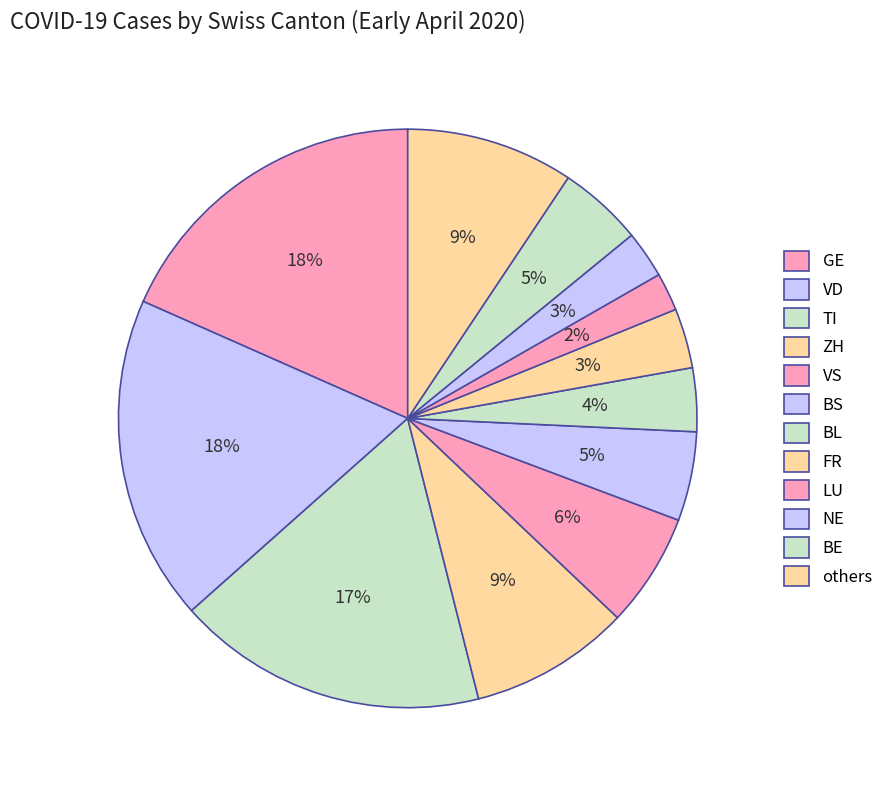

Count the number of slices in the pie.

12